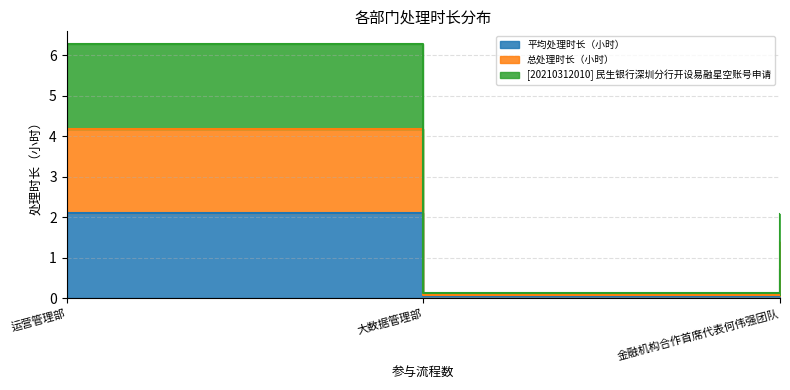

Rank the series by their average value, from highest to lowest.

[20210312010] 民生银行深圳分行开设易融星空账号申请, 总处理时长（小时）, 平均处理时长（小时）